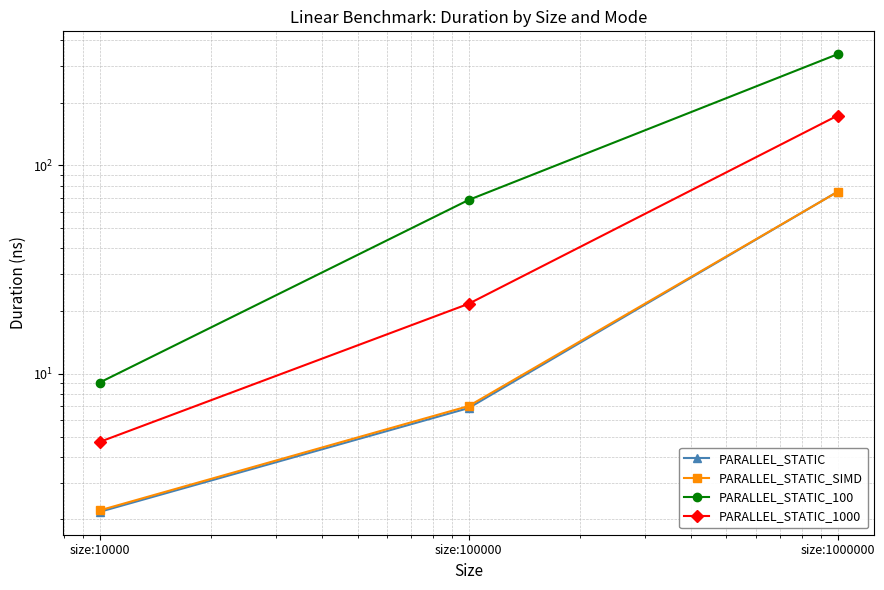

Reading left to right, extract all data points from this chart.

PARALLEL_STATIC: 2.2	6.9	74.8
PARALLEL_STATIC_SIMD: 2.2	7.0	74.7
PARALLEL_STATIC_100: 9.1	68.3	341.9
PARALLEL_STATIC_1000: 4.7	21.7	173.5